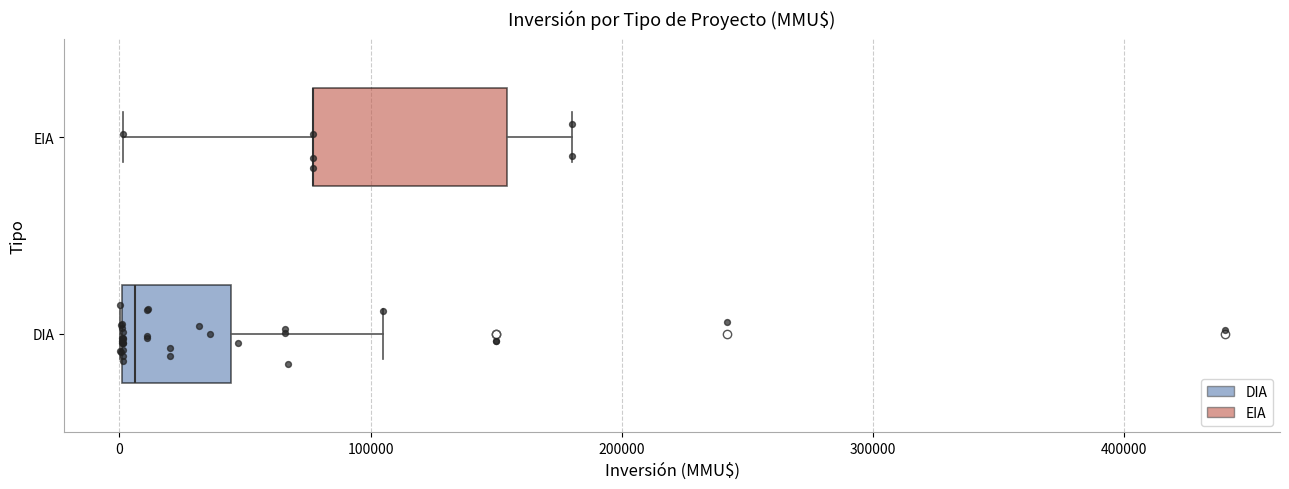

Reading bottom to top, read every box against the x-axis: the position of its median line, the range the box covers, and the ends of its whiskers. The values are not printed on the chart, so give them approximately, as read against the axis.

DIA: median 10000, box 0 to 40000, whiskers 0 to 110000
EIA: median 80000 (drawn on the box's left edge), box 80000 to 150000, whiskers 0 to 180000